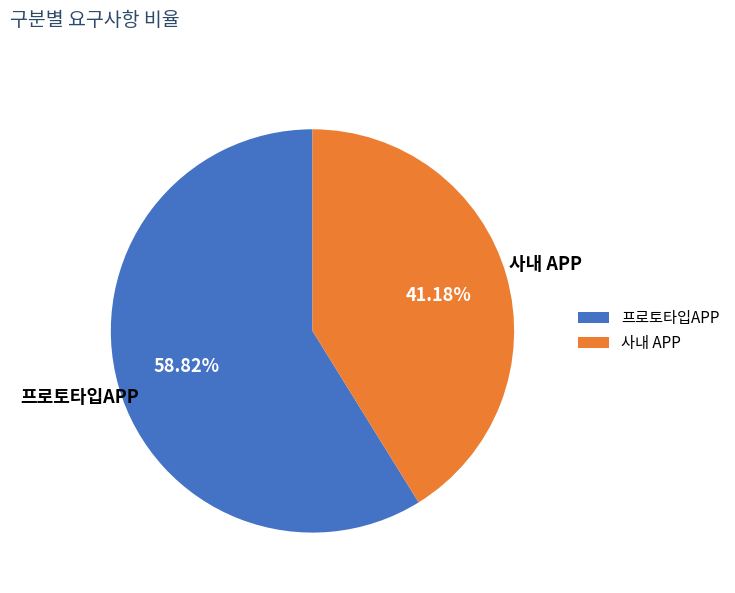

Combined, do 프로토타입APP and 사내 APP account for over 50%?

Yes